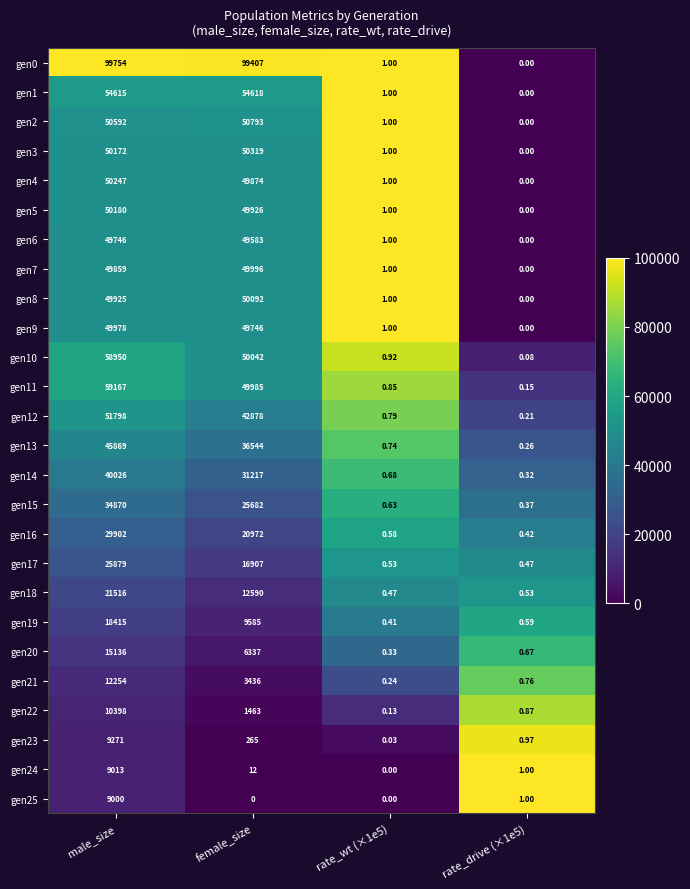

Is the value of gen15 at rate_wt (×1e5) greater than the value of gen7 at rate_wt (×1e5)?

No